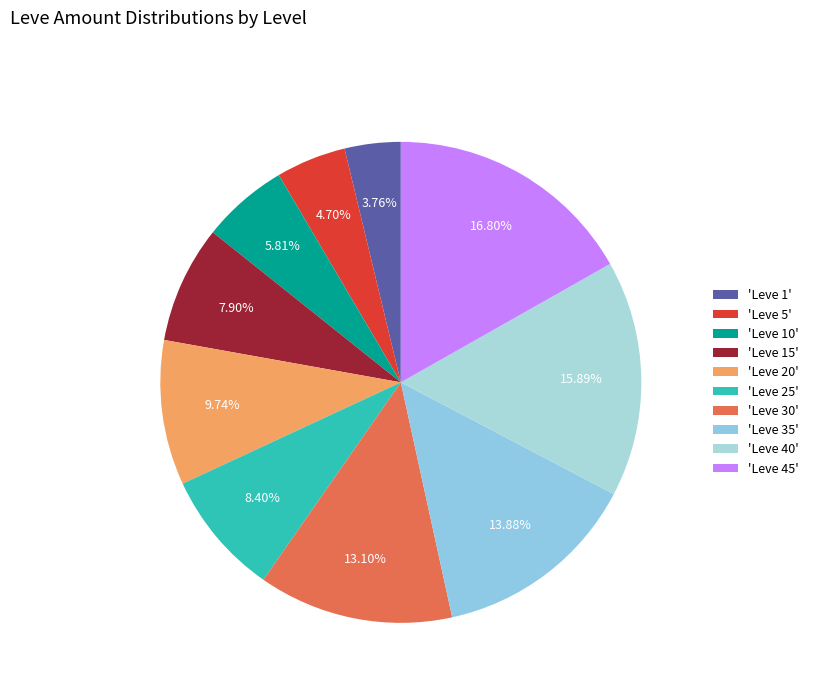

What is the largest slice in the pie chart?

'Leve 45'